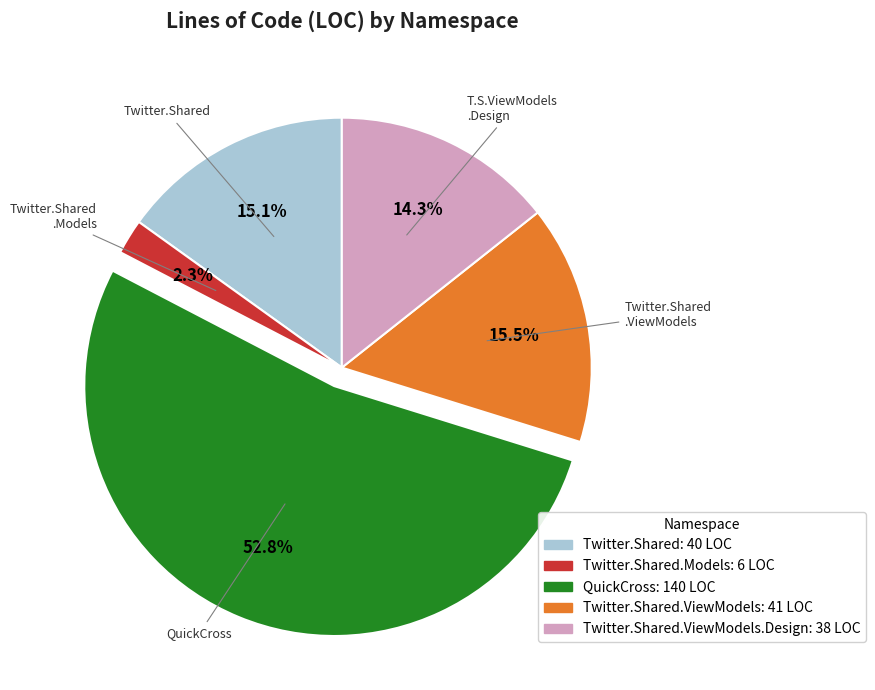

How many slices are in this pie chart?

5